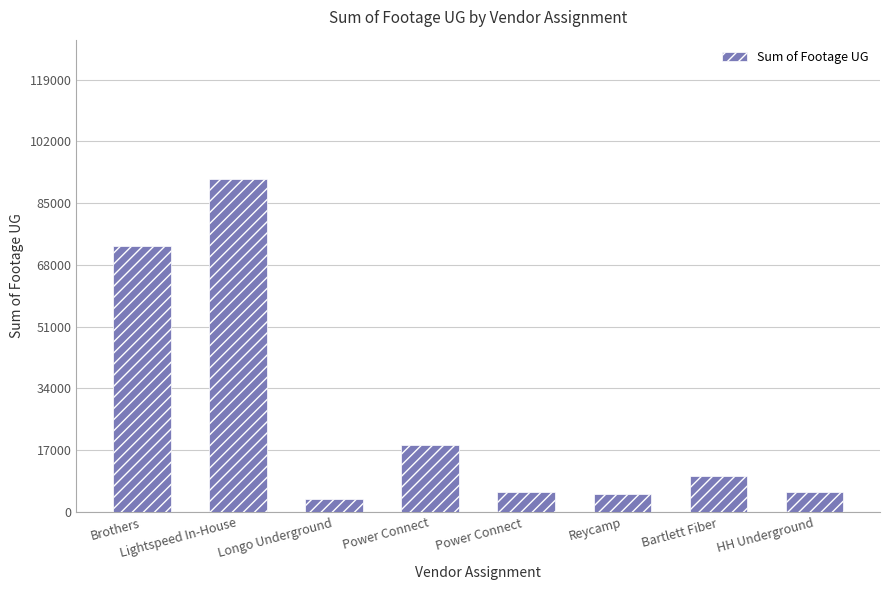

How many bars are there in total?

8